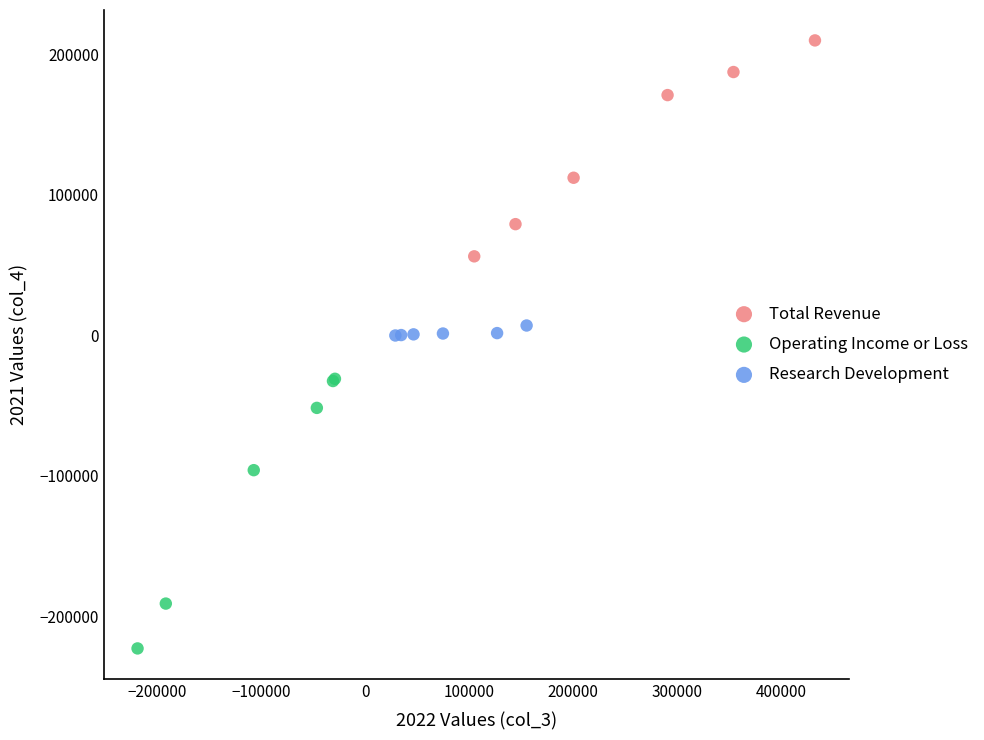

Which series has the largest Y range (max minus min)?

Operating Income or Loss